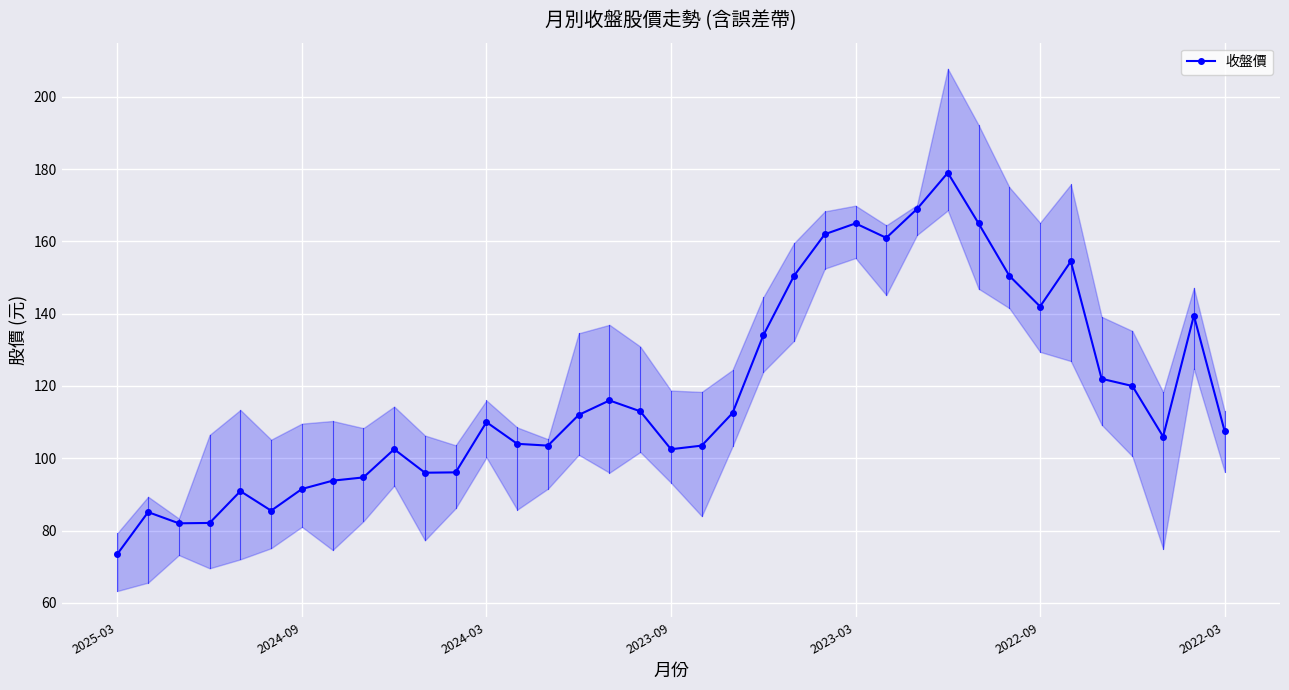

Which category has the lowest value in the 收盤價 series?

2025-03